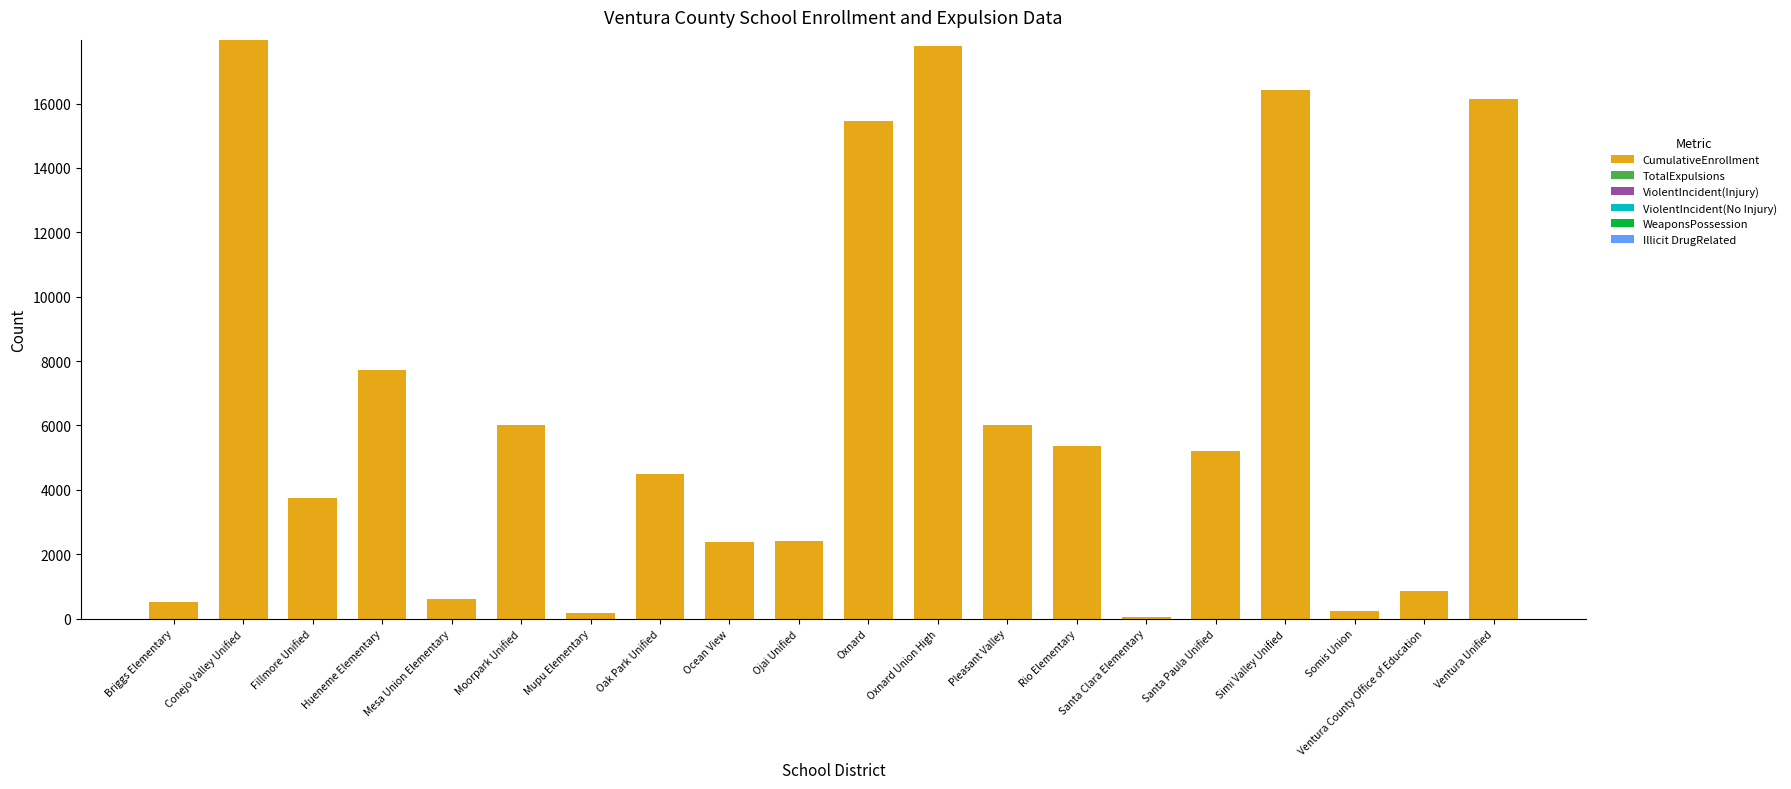

Is it true that CumulativeEnrollment equals 3942 at Ocean View?

False